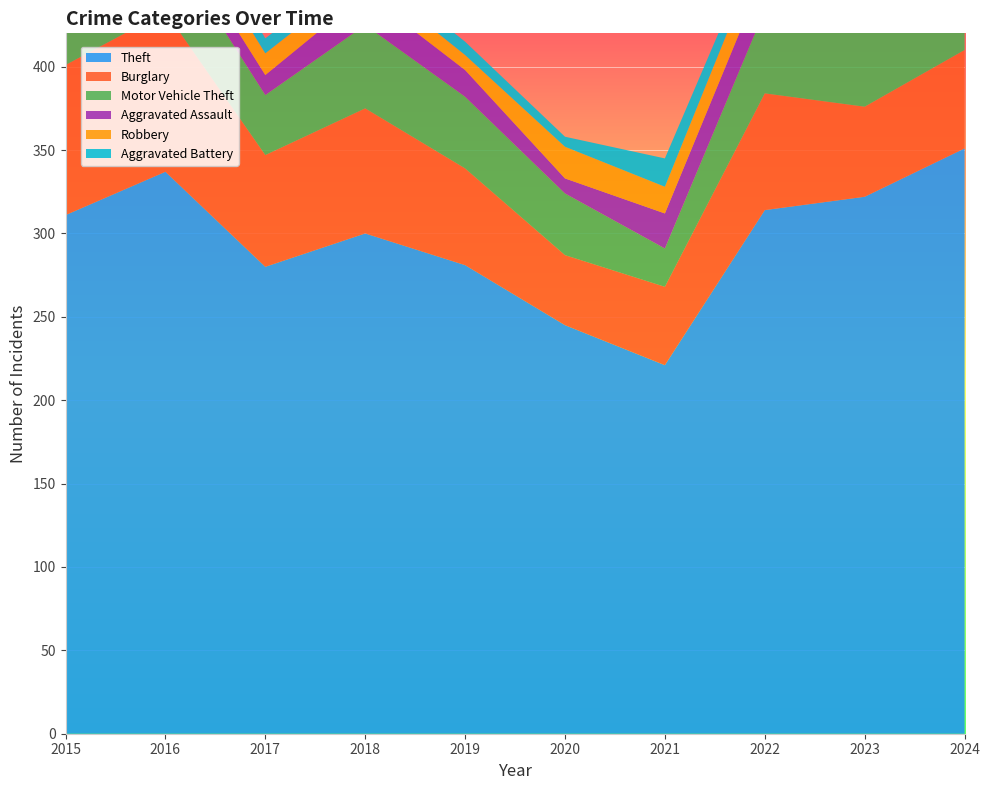

Reading right to left, list all the values displayed in this chart.

Theft: 2024=351	2023=322	2022=314	2021=221	2020=245	2019=281	2018=300	2017=280	2016=337	2015=311
Burglary: 2024=59	2023=54	2022=70	2021=47	2020=42	2019=58	2018=75	2017=67	2016=96	2015=90
Motor Vehicle Theft: 2024=69	2023=57	2022=50	2021=23	2020=37	2019=43	2018=50	2017=36	2016=44	2015=27
Aggravated Assault: 2024=19	2023=22	2022=23	2021=21	2020=9	2019=16	2018=19	2017=12	2016=13	2015=12
Robbery: 2024=16	2023=12	2022=19	2021=16	2020=19	2019=9	2018=11	2017=13	2016=15	2015=8
Aggravated Battery: 2024=18	2023=16	2022=9	2021=17	2020=6	2019=8	2018=8	2017=9	2016=13	2015=13